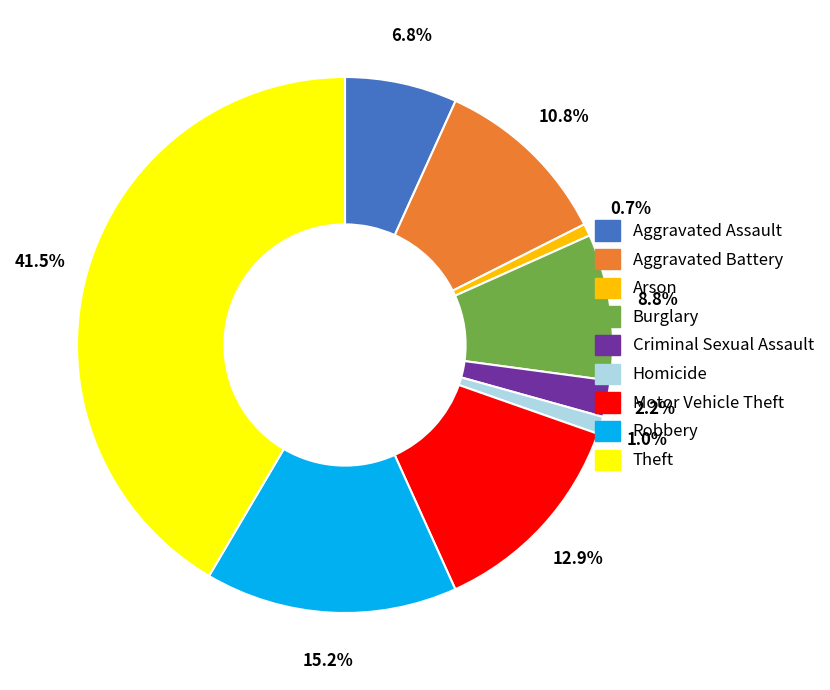

What is the largest slice in the pie chart?

Theft